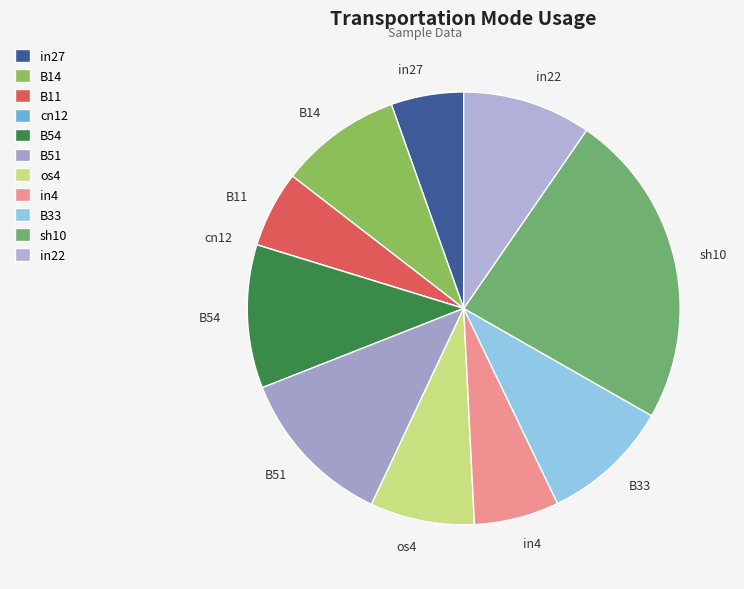

Does in4 account for over 50% of the chart?

No